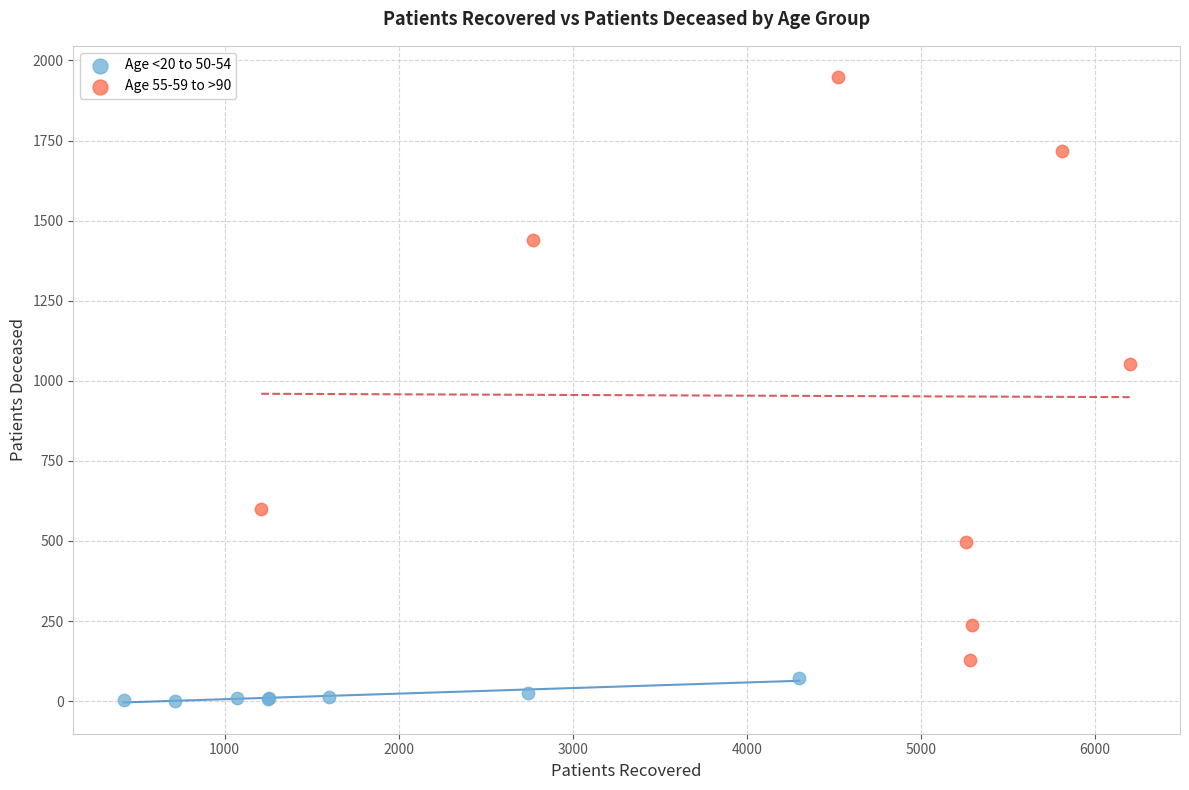

Which series has the widest spread of Y values?

Age 55-59 to >90